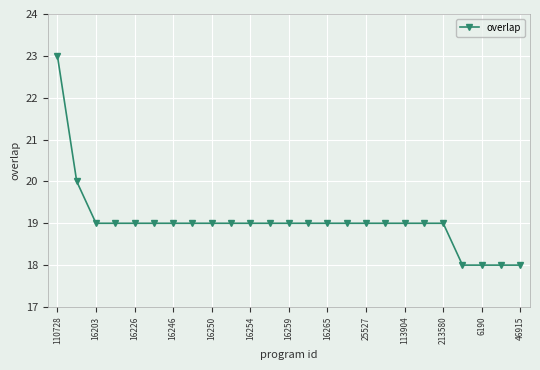

What is the average value?

19